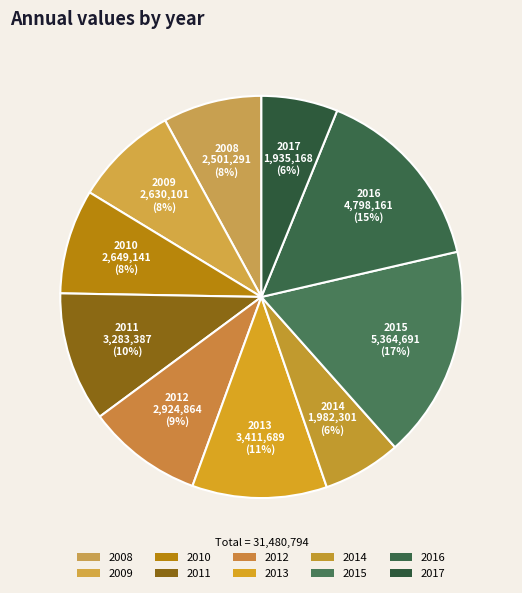

Rank the categories by value from highest to lowest.

2015, 2016, 2013, 2011, 2012, 2010, 2009, 2008, 2014, 2017